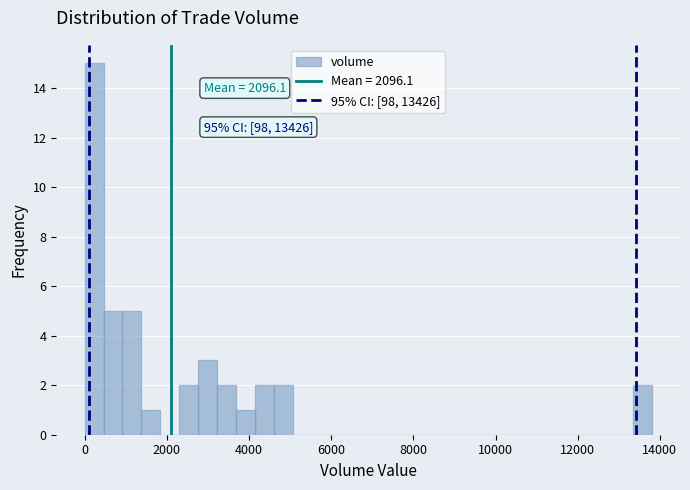

Read against the x-axis, roughly where is the centre of the tallest bar?

200